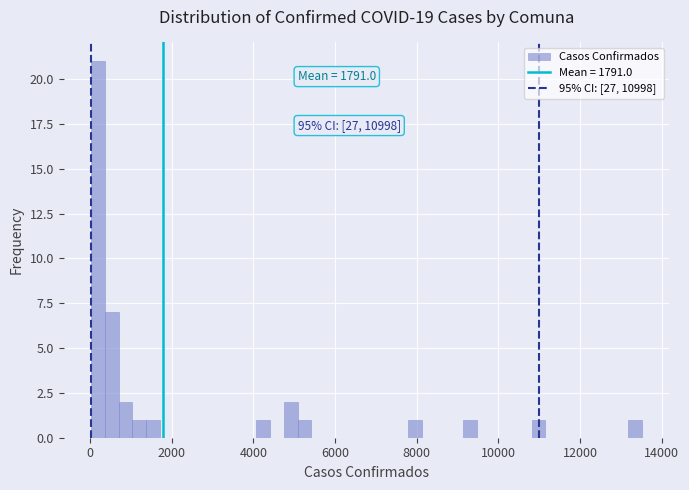

Around what value on the x-axis is the tallest bar? Give the approximate position of its centre, as read against the axis.

200